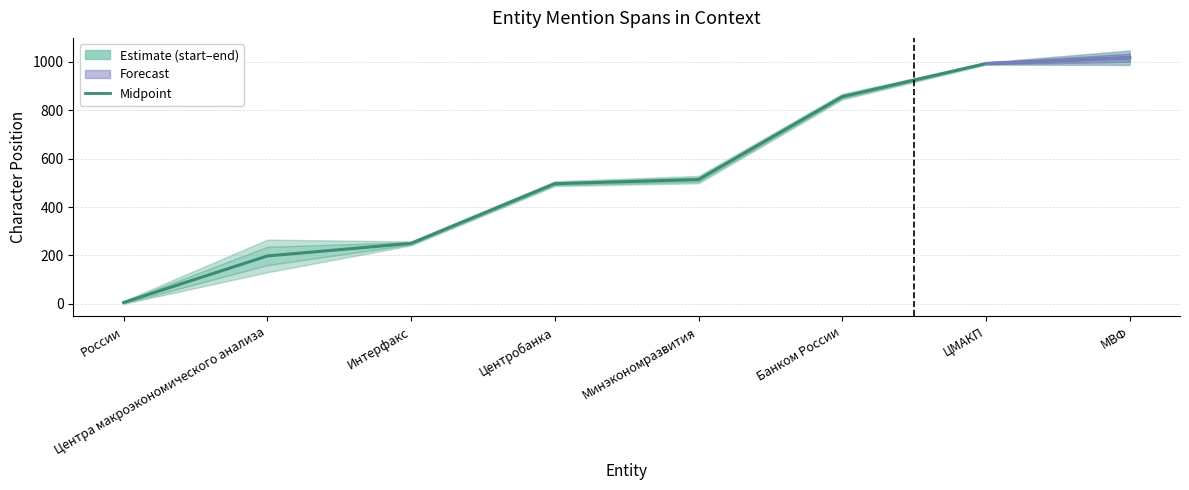

Read the value at Центра макроэкономического анализа.

197.5